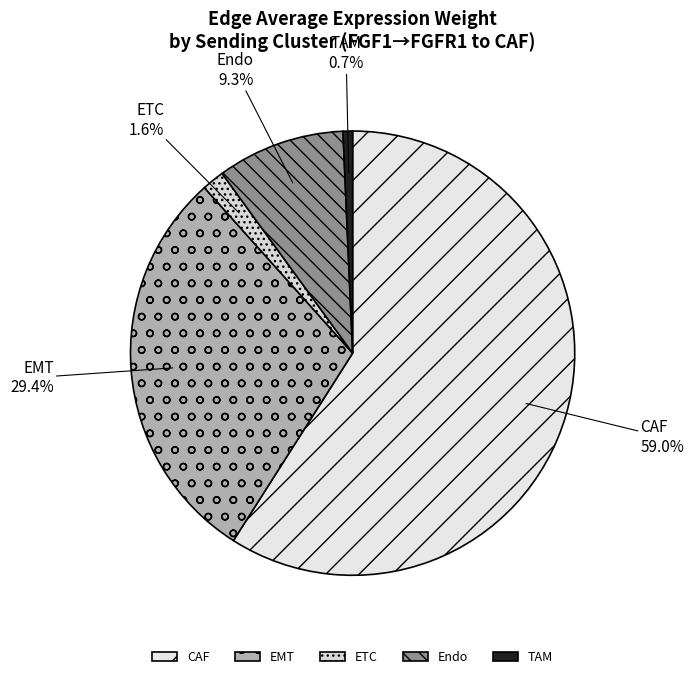

How many slices are in this pie chart?

5